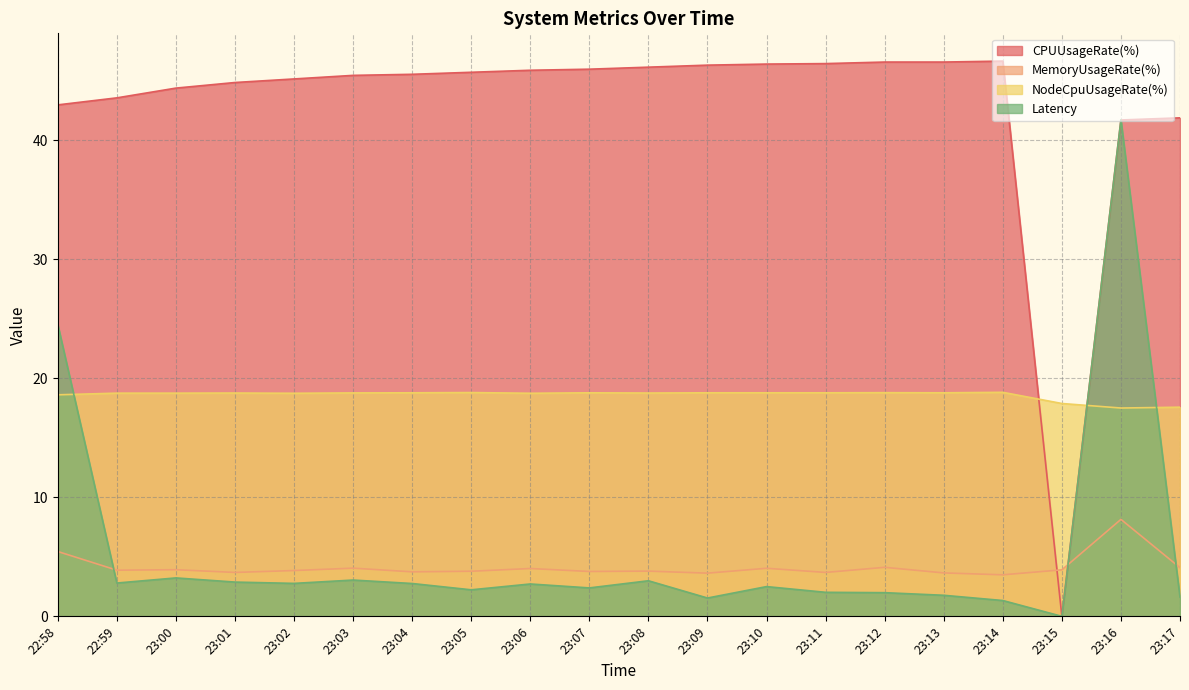

What is the difference between the maximum and minimum values in the NodeCpuUsageRate(%) series?

1.3